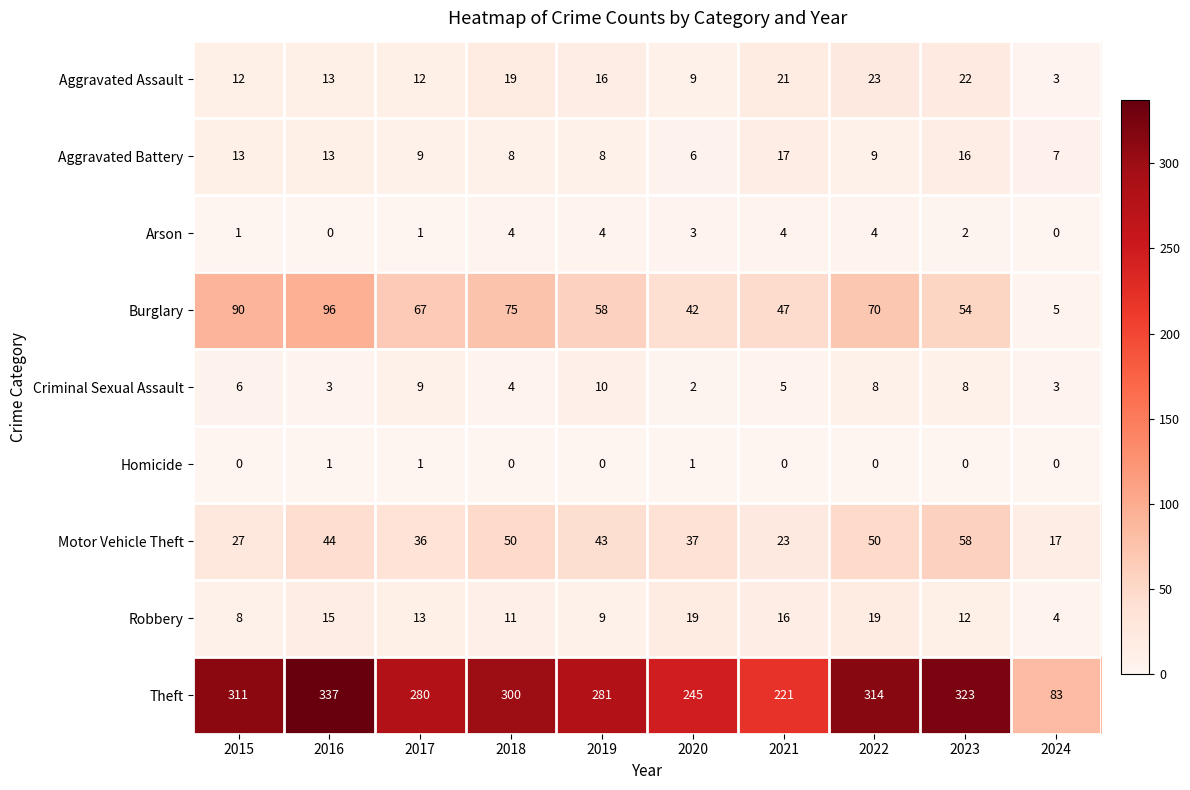

What is the total value across all series at 2022?

497